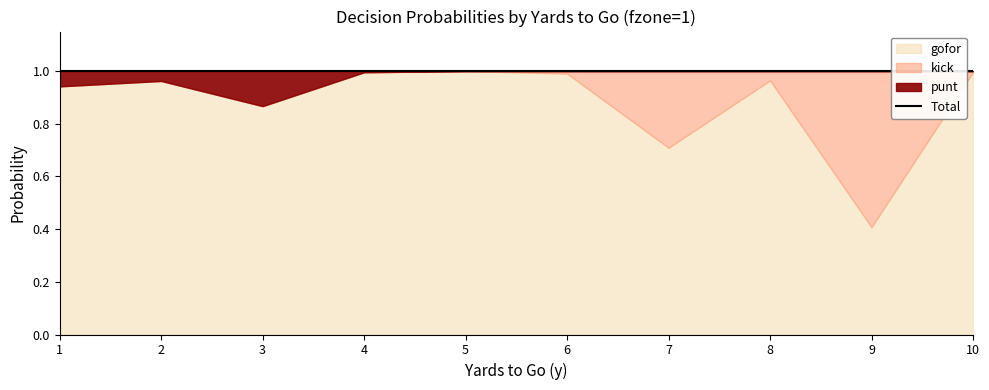

List the labels in order of gofor value, smallest first.

9, 7, 3, 1, 2, 8, 6, 4, 10, 5